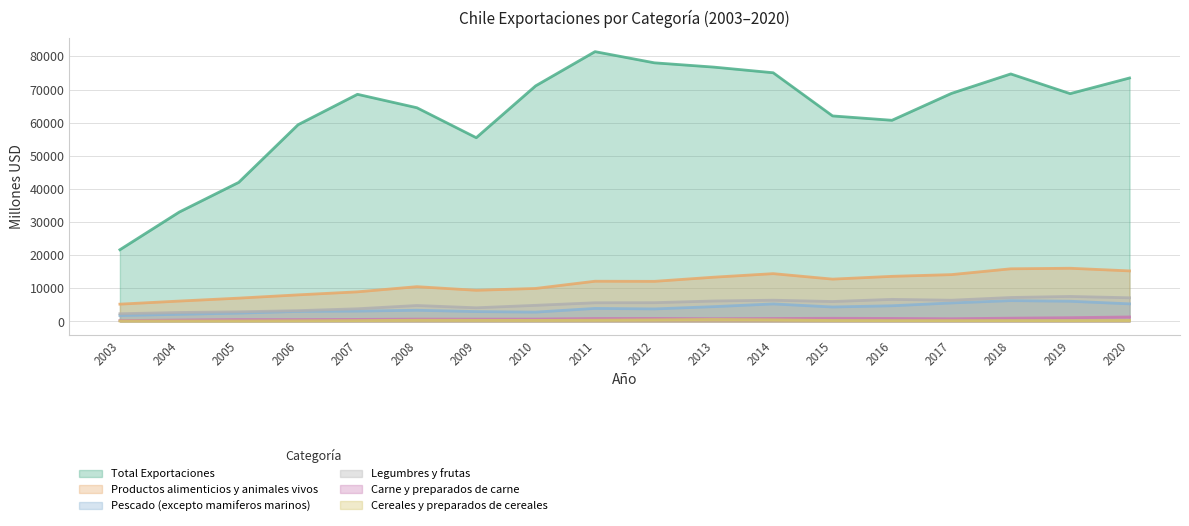

At which label does Productos alimenticios y animales vivos reach its minimum?

2003